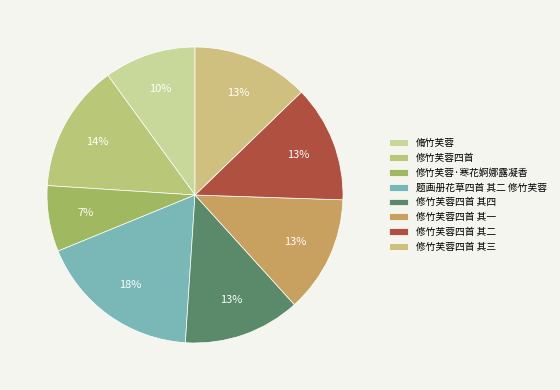

Combined, do 修竹芙蓉·寒花婀娜露凝香 and 修竹芙蓉四首 其四 account for over 50%?

No